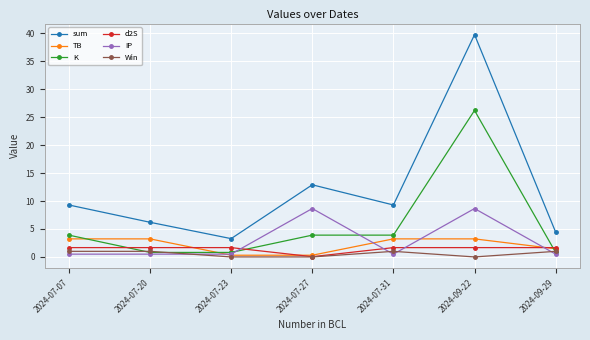

List the series in order of their peak value, highest first.

sum, K, IP, TB, d2S, Win